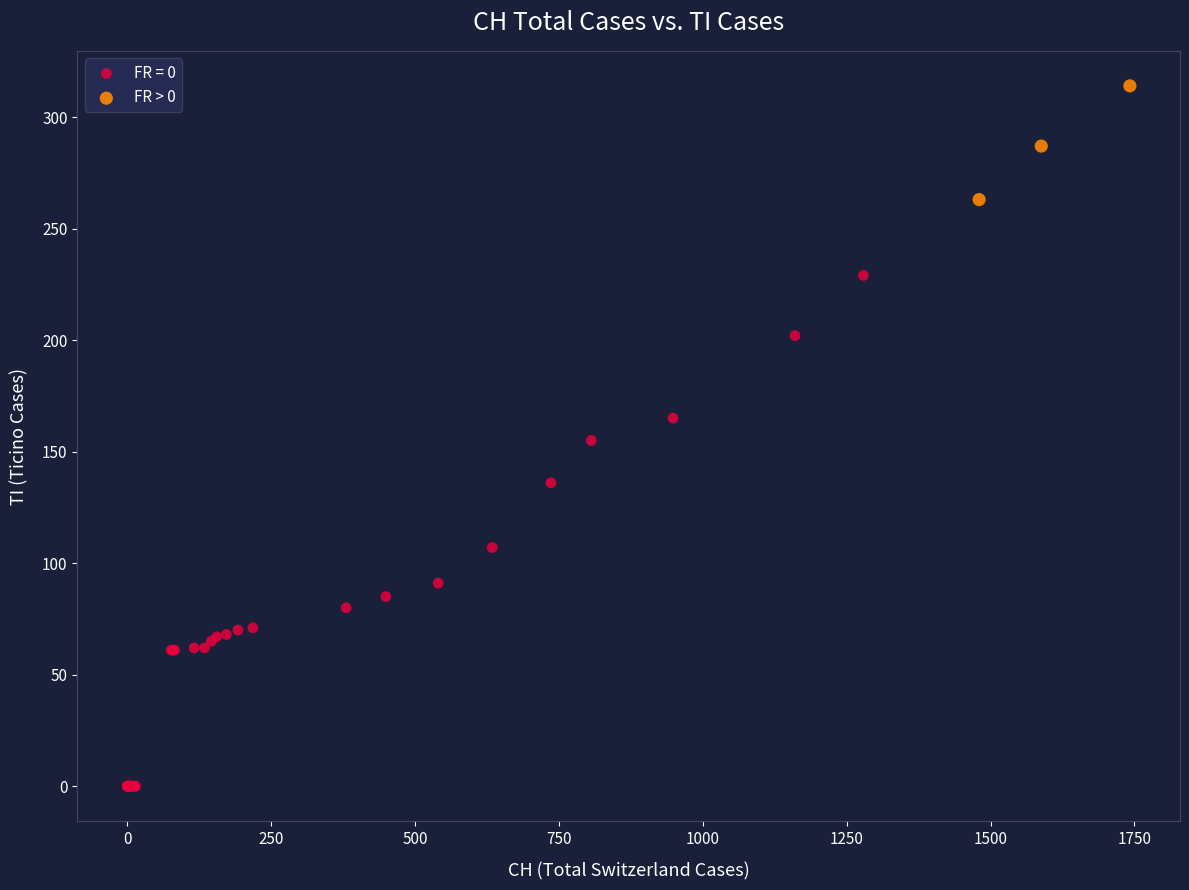

Which series has the widest spread of Y values?

FR = 0